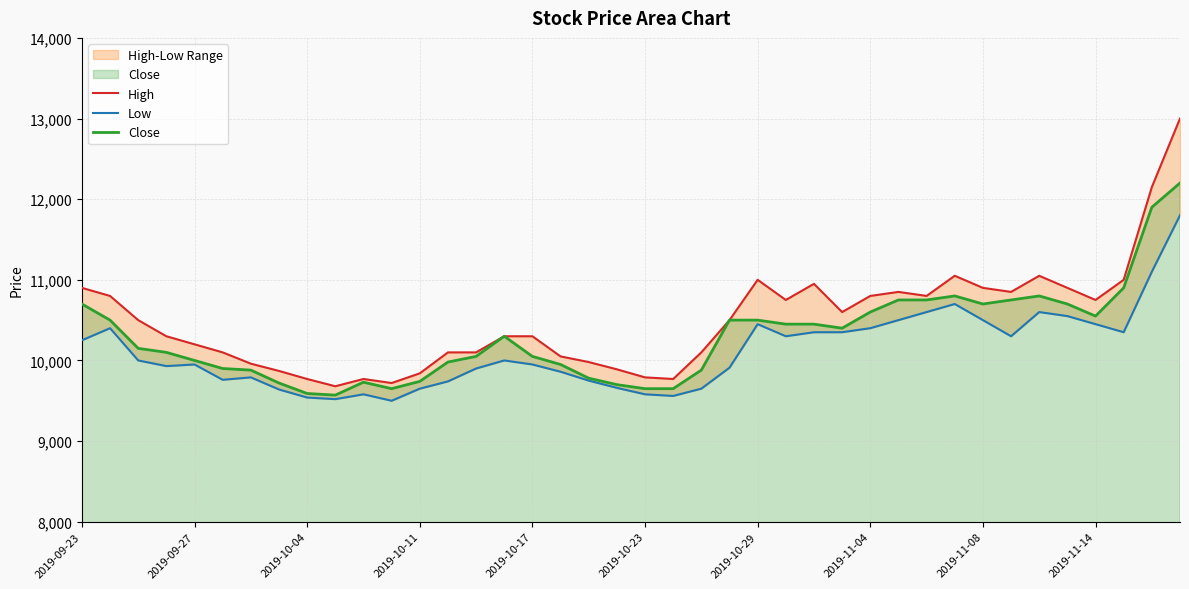

What is the difference between the maximum and minimum values in the Low series?

2300